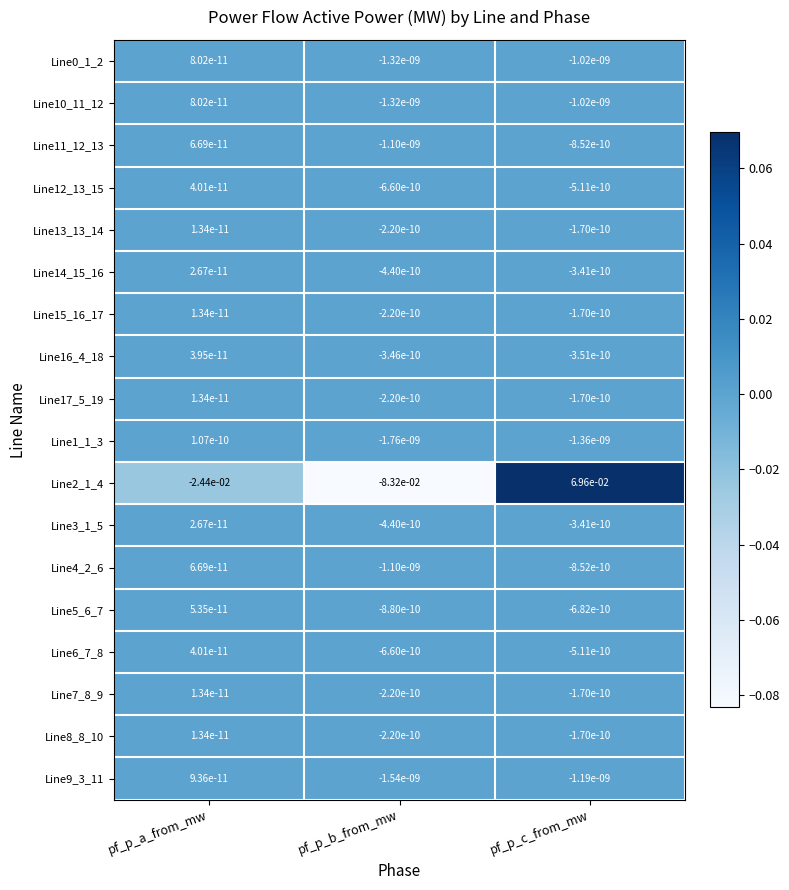

Which label corresponds to the largest value in the chart?

pf_p_c_from_mw